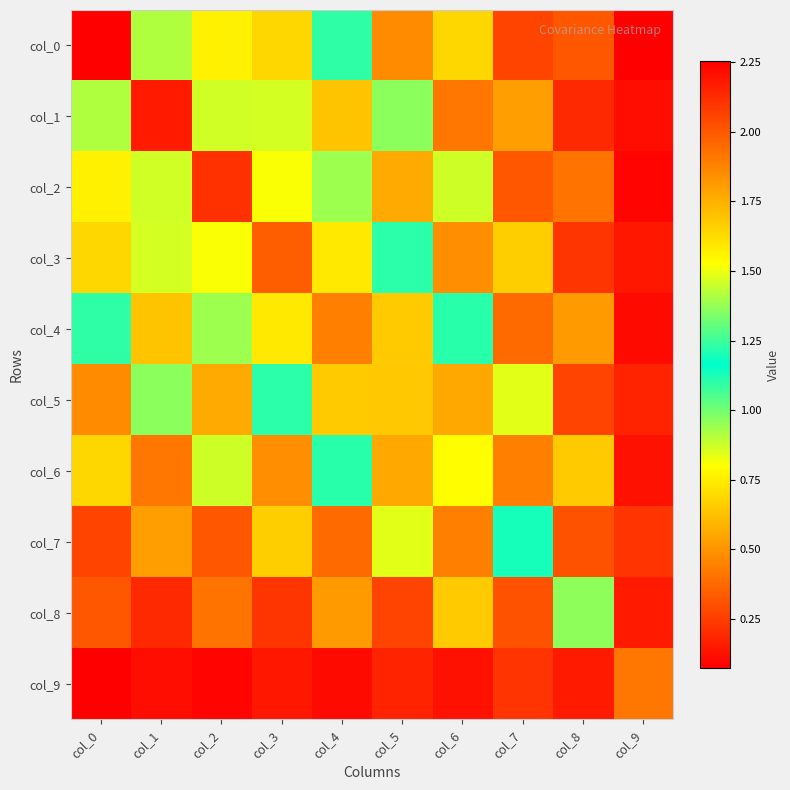

At how many categories does at least one series exceed 0?

10